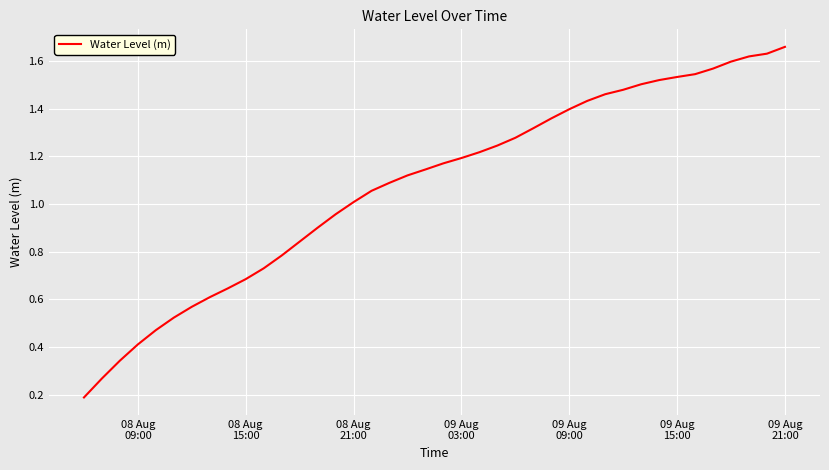

At which category does the chart reach its peak across all series?

09 Aug
21:00